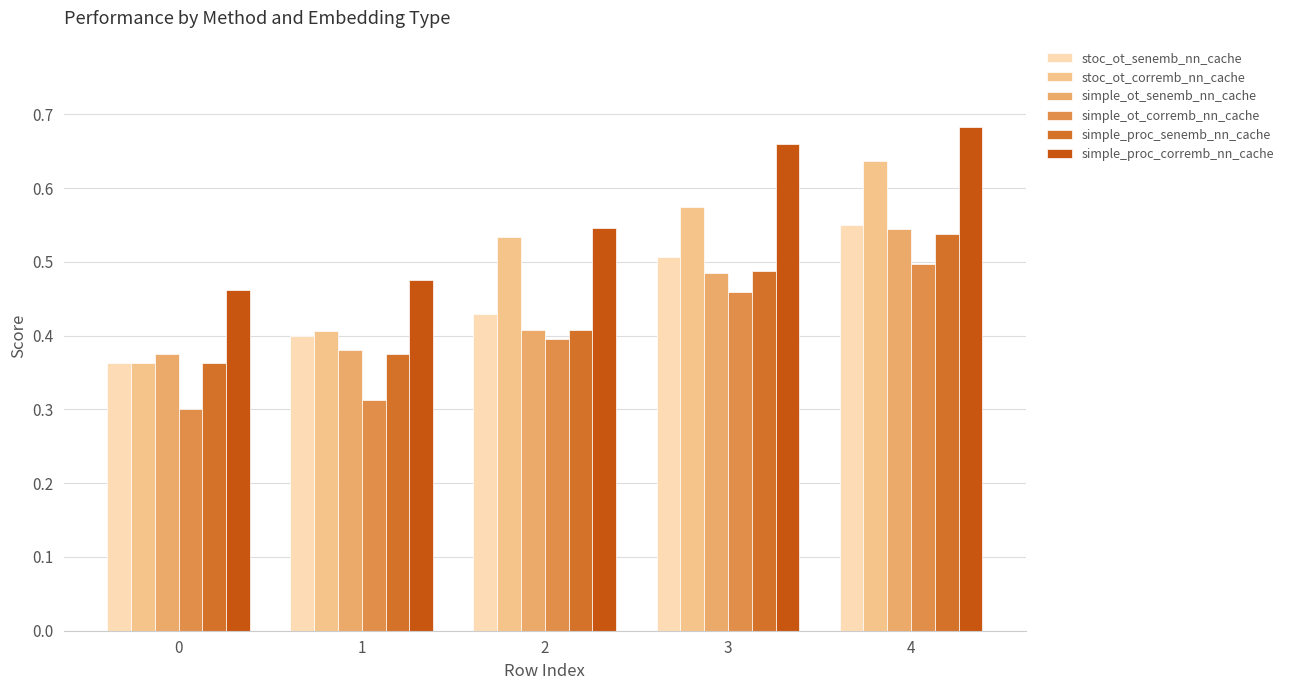

Which series has the largest total across all categories?

simple_proc_corremb_nn_cache